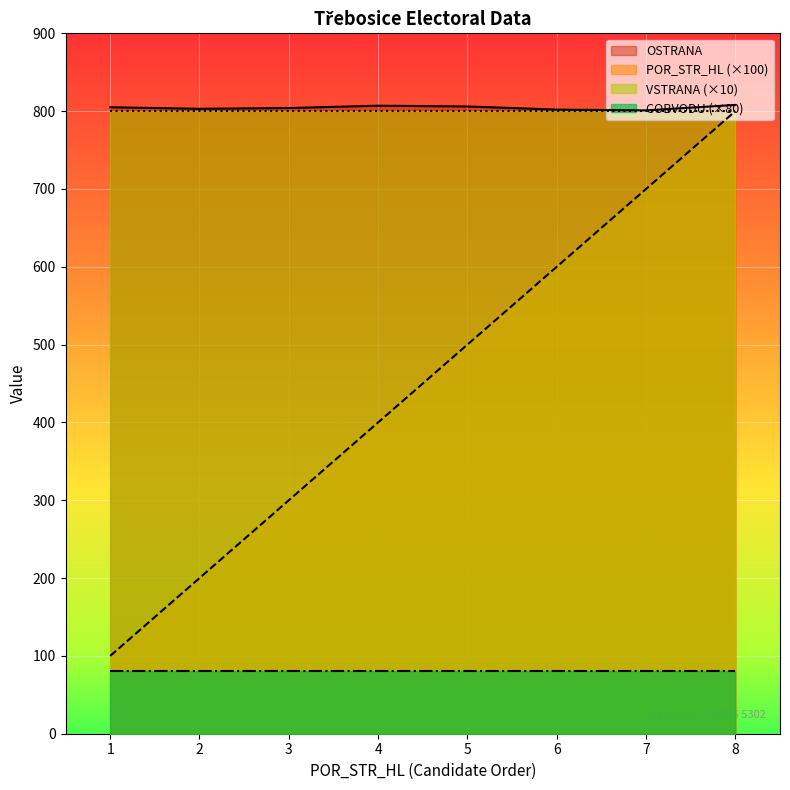

At which category is the sum across all series the highest?

8